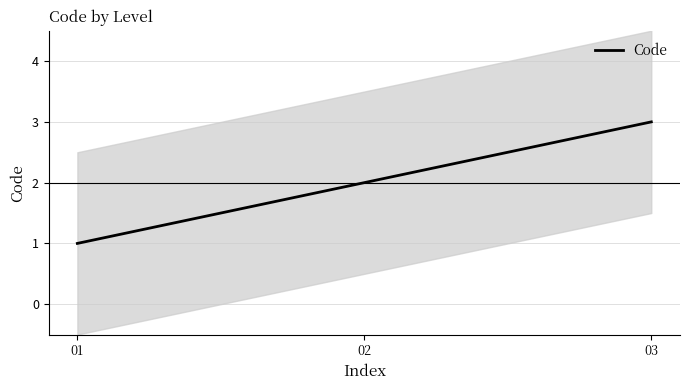

Rank the categories by value from highest to lowest.

03, 02, 01